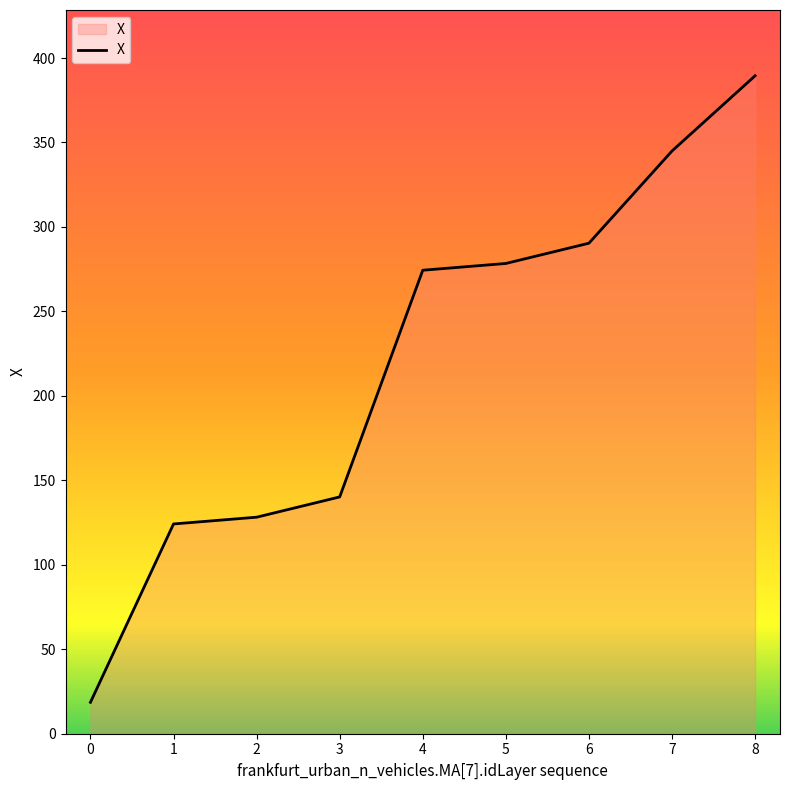

Reading left to right, what are all the values shown in this chart?

18.6	124.2	128.2	140.2	274.4	278.4	290.4	345.0	389.5